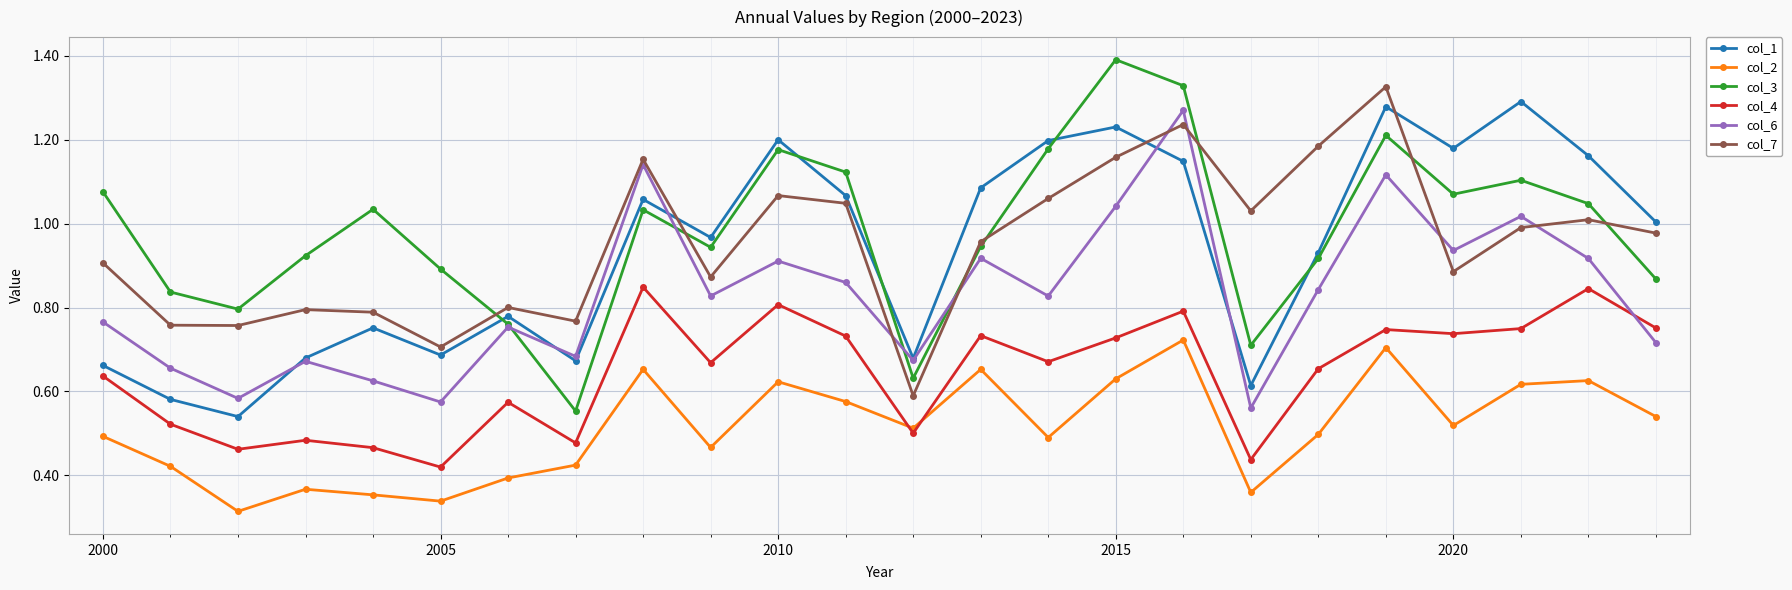

Which series has the largest range (max minus min)?

col_3